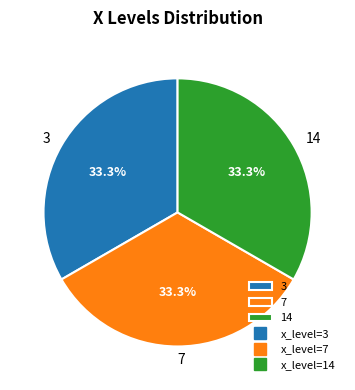

Does any single category account for the majority?

No